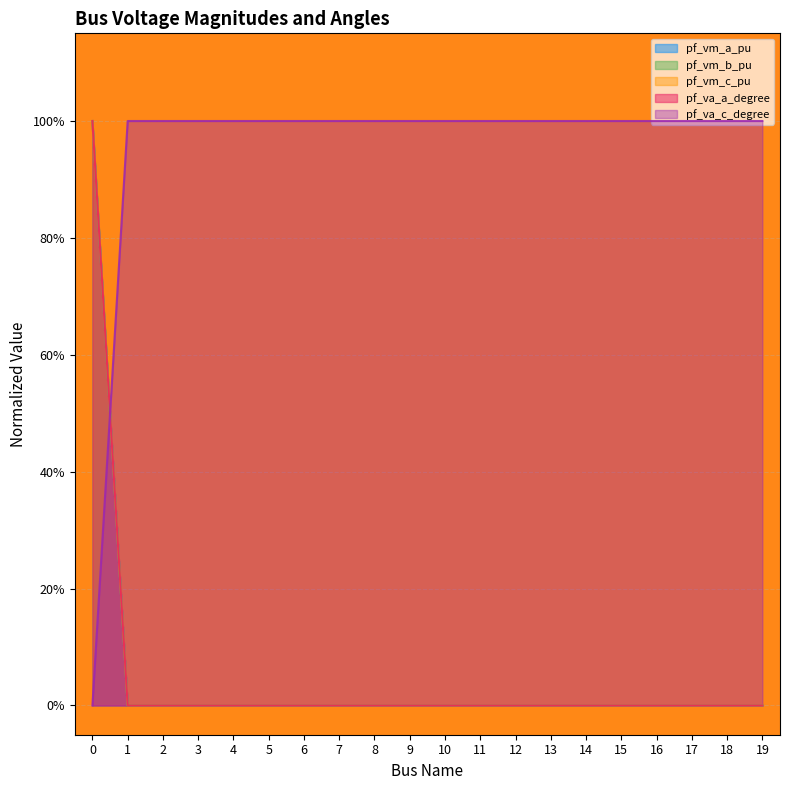

Reading left to right, list all the values displayed in this chart.

pf_vm_a_pu: 0=1.0	1=0.0	2=0.0	3=0.0	4=0.0	5=0.0	6=0.0	7=0.0	8=0.0	9=0.0	10=0.0	11=0.0	12=0.0	13=0.0	14=0.0	15=0.0	16=0.0	17=0.0	18=0.0	19=0.0
pf_vm_b_pu: 0=1.0	1=0.0	2=0.0	3=0.0	4=0.0	5=0.0	6=0.0	7=0.0	8=0.0	9=0.0	10=0.0	11=0.0	12=0.0	13=0.0	14=0.0	15=0.0	16=0.0	17=0.0	18=0.0	19=0.0
pf_vm_c_pu: 0=1.0	1=0.0	2=0.0	3=0.0	4=0.0	5=0.0	6=0.0	7=0.0	8=0.0	9=0.0	10=0.0	11=0.0	12=0.0	13=0.0	14=0.0	15=0.0	16=0.0	17=0.0	18=0.0	19=0.0
pf_va_a_degree: 0=1.0	1=0.0	2=0.0	3=0.0	4=0.0	5=0.0	6=0.0	7=0.0	8=0.0	9=0.0	10=0.0	11=0.0	12=0.0	13=0.0	14=0.0	15=0.0	16=0.0	17=0.0	18=0.0	19=0.0
pf_va_c_degree: 0=0.0	1=1.0	2=1.0	3=1.0	4=1.0	5=1.0	6=1.0	7=1.0	8=1.0	9=1.0	10=1.0	11=1.0	12=1.0	13=1.0	14=1.0	15=1.0	16=1.0	17=1.0	18=1.0	19=1.0